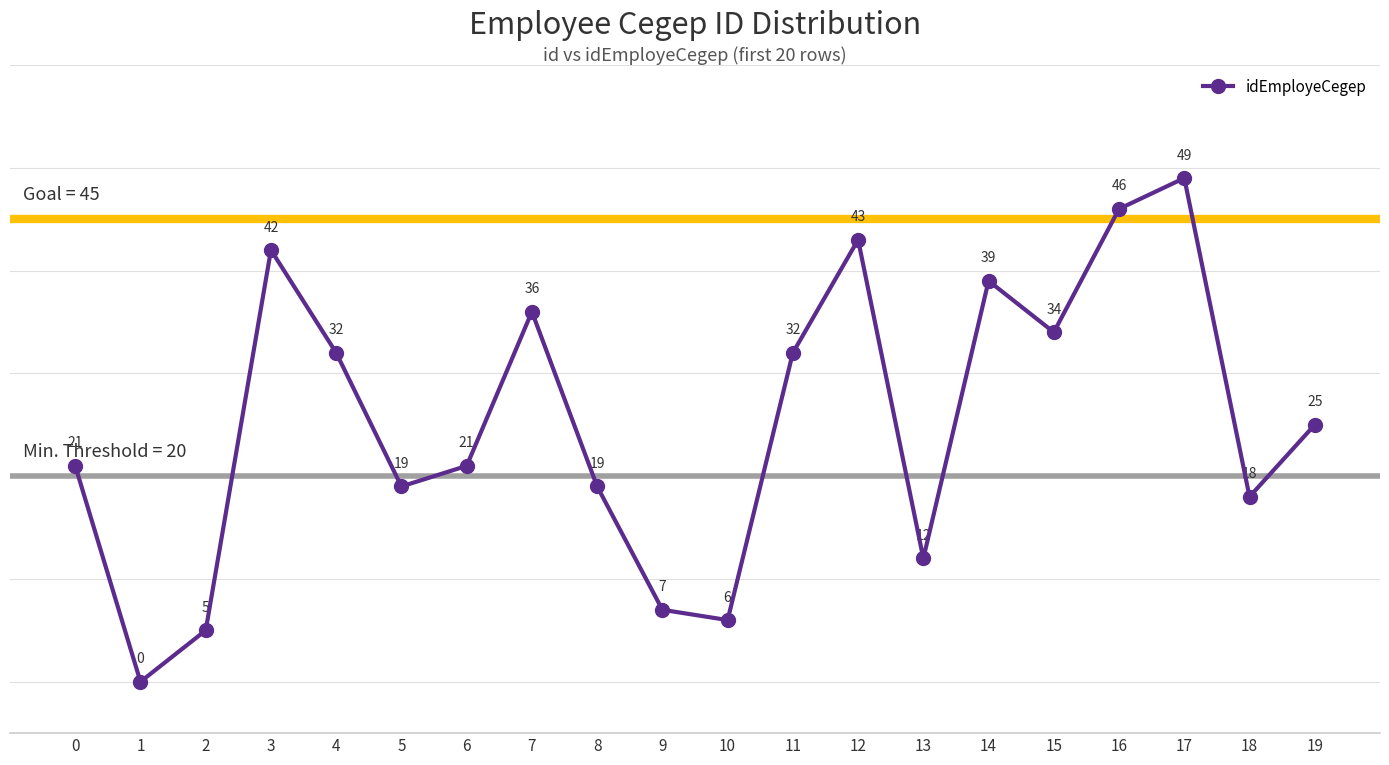

What is the value of the 14th point from the left?

12